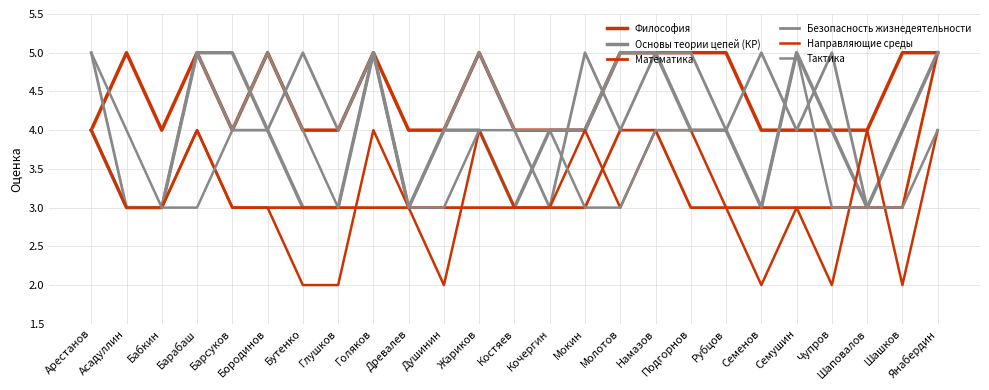

Reading left to right, extract all data points from this chart.

Философия: 4	5	4	5	4	5	4	4	5	4	4	5	4	4	4	5	5	5	5	4	4	4	4	5	5
Основы теории цепей (КР): 4	3	3	5	5	4	3	3	5	3	4	4	3	4	4	5	5	4	4	3	5	4	3	4	5
Математика: 4	3	3	4	3	3	3	3	3	3	3	3	3	3	3	4	4	3	3	3	3	3	3	3	5
Безопасность жизнедеятельности: 5	3	3	5	4	4	5	4	5	3	4	5	4	3	5	4	5	5	4	5	4	5	3	4	5
Направляющие среды: 4	3	3	4	3	3	2	2	4	3	2	4	3	3	4	3	4	4	3	2	3	2	4	2	4
Тактика: 5	4	3	3	4	5	4	3	5	3	3	4	4	4	3	3	4	4	4	3	5	3	3	3	4